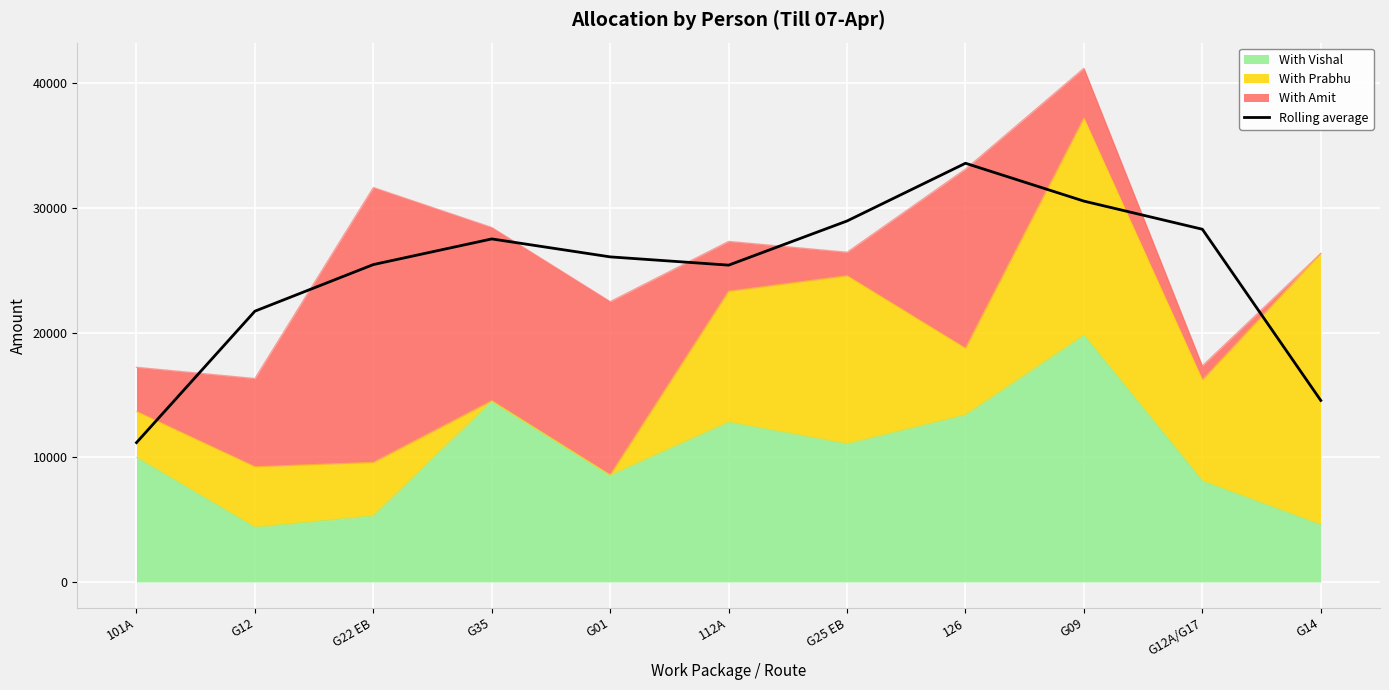

What is the difference between the values at G22 EB and G25 EB?

3498.3